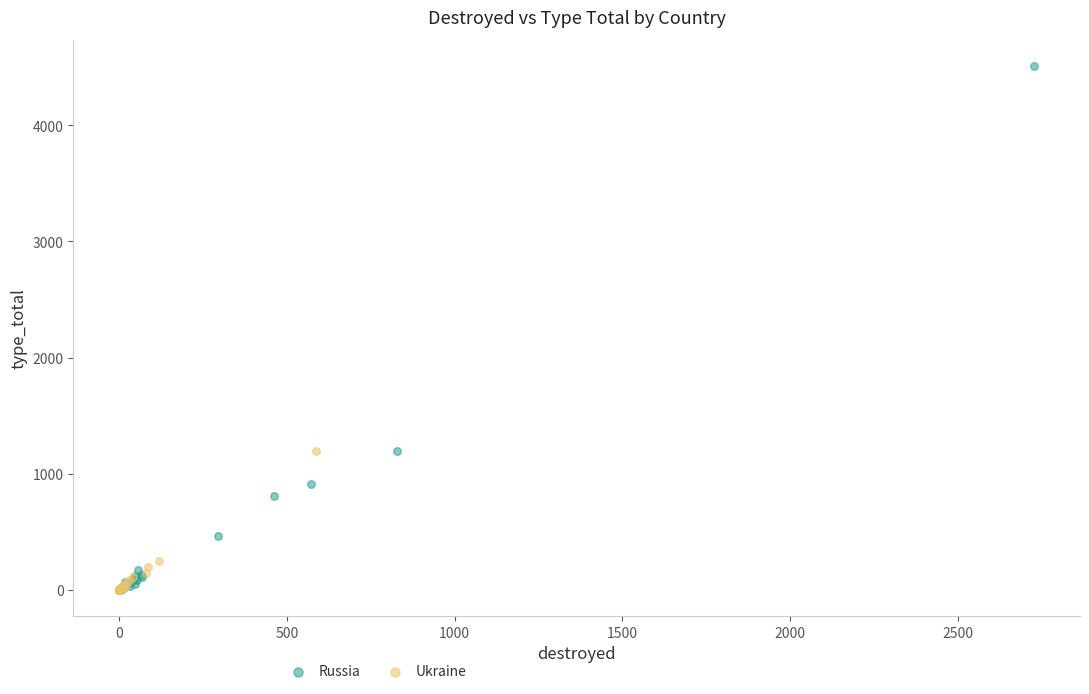

Which series has the widest spread of Y values?

Russia